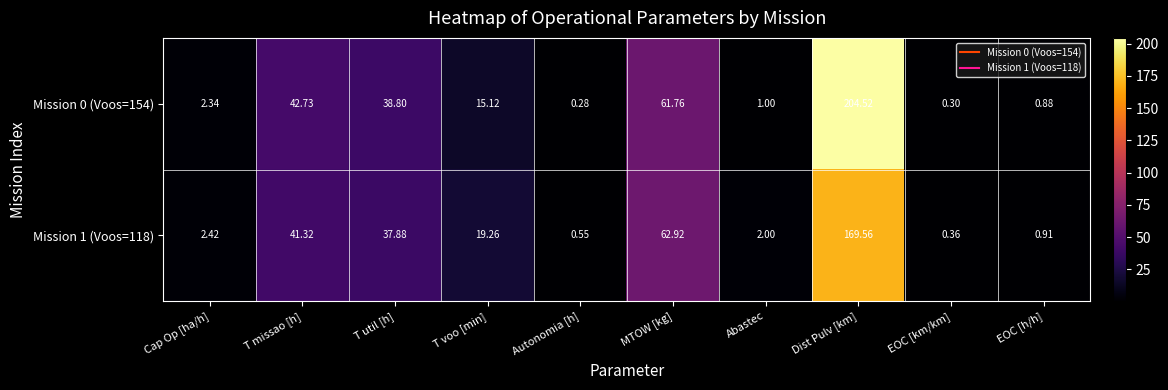

At which label does Mission 1 (Voos=118) first exceed 19?

T missao [h]